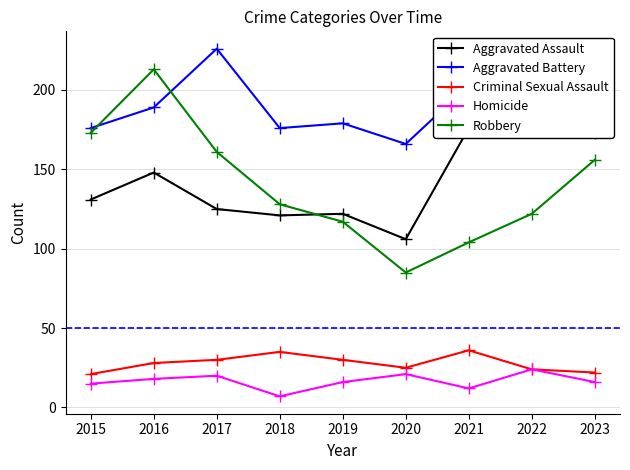

True or false: Aggravated Battery has more than 0 interior local peaks.

True